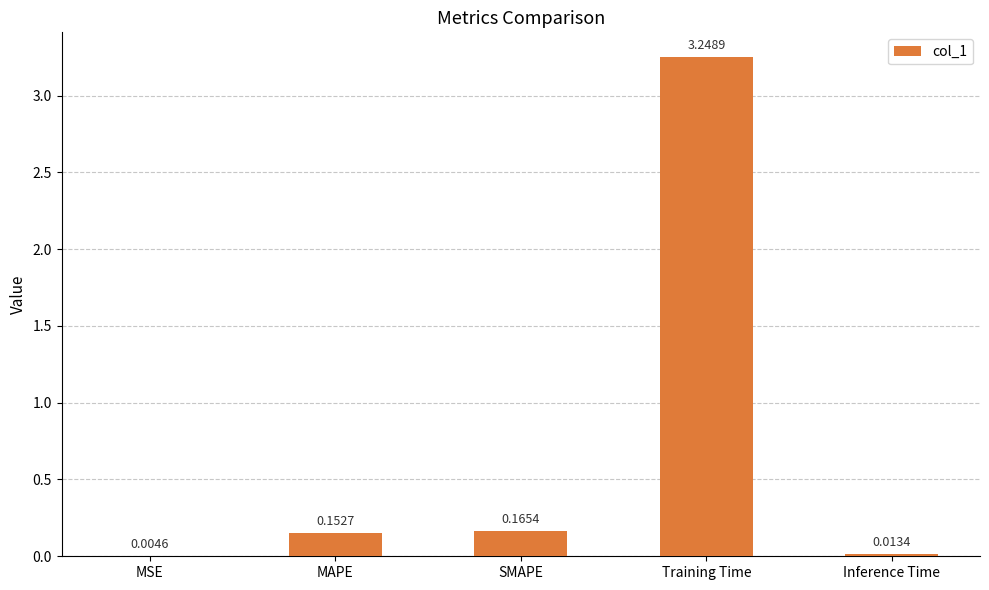

Between SMAPE and Training Time, which is larger?

Training Time